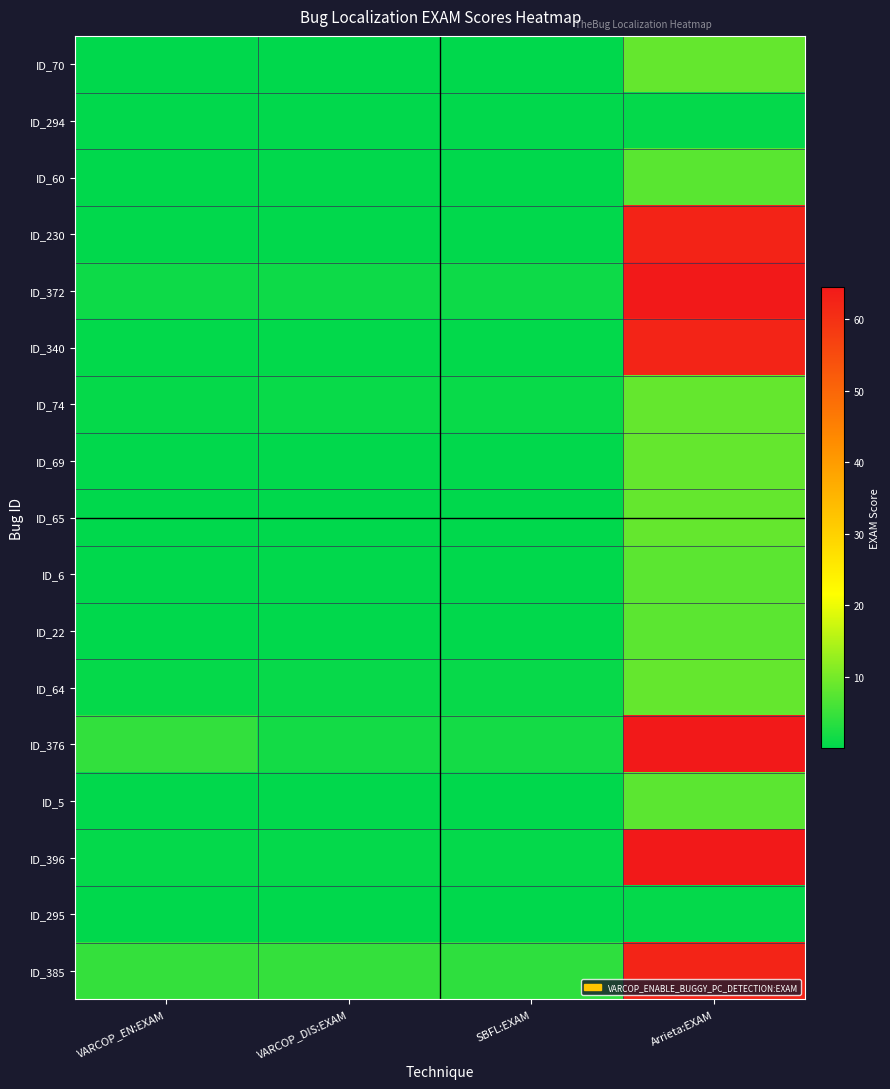

Reading left to right, list all the values displayed in this chart.

ID_70: VARCOP_EN:EXAM=0.1	VARCOP_DIS:EXAM=0.1	SBFL:EXAM=0.1	Arrieta:EXAM=8.6
ID_294: VARCOP_EN:EXAM=0.2	VARCOP_DIS:EXAM=0.2	SBFL:EXAM=0.2	Arrieta:EXAM=0.4
ID_60: VARCOP_EN:EXAM=0.1	VARCOP_DIS:EXAM=0.2	SBFL:EXAM=0.1	Arrieta:EXAM=7.7
ID_230: VARCOP_EN:EXAM=0.2	VARCOP_DIS:EXAM=0.2	SBFL:EXAM=0.2	Arrieta:EXAM=62.6
ID_372: VARCOP_EN:EXAM=1.3	VARCOP_DIS:EXAM=1.3	SBFL:EXAM=1.3	Arrieta:EXAM=64.5
ID_340: VARCOP_EN:EXAM=0.3	VARCOP_DIS:EXAM=0.3	SBFL:EXAM=0.3	Arrieta:EXAM=62.5
ID_74: VARCOP_EN:EXAM=0.6	VARCOP_DIS:EXAM=0.8	SBFL:EXAM=0.8	Arrieta:EXAM=8.6
ID_69: VARCOP_EN:EXAM=0.2	VARCOP_DIS:EXAM=0.3	SBFL:EXAM=0.3	Arrieta:EXAM=8.6
ID_65: VARCOP_EN:EXAM=0.1	VARCOP_DIS:EXAM=0.1	SBFL:EXAM=0.1	Arrieta:EXAM=8.6
ID_6: VARCOP_EN:EXAM=0.1	VARCOP_DIS:EXAM=0.2	SBFL:EXAM=0.1	Arrieta:EXAM=7.7
ID_22: VARCOP_EN:EXAM=0.1	VARCOP_DIS:EXAM=0.2	SBFL:EXAM=0.2	Arrieta:EXAM=7.8
ID_64: VARCOP_EN:EXAM=0.6	VARCOP_DIS:EXAM=0.8	SBFL:EXAM=0.8	Arrieta:EXAM=8.6
ID_376: VARCOP_EN:EXAM=4.4	VARCOP_DIS:EXAM=1.8	SBFL:EXAM=1.8	Arrieta:EXAM=64.5
ID_5: VARCOP_EN:EXAM=0.2	VARCOP_DIS:EXAM=0.2	SBFL:EXAM=0.1	Arrieta:EXAM=7.7
ID_396: VARCOP_EN:EXAM=0.5	VARCOP_DIS:EXAM=0.5	SBFL:EXAM=0.5	Arrieta:EXAM=64.5
ID_295: VARCOP_EN:EXAM=0.0	VARCOP_DIS:EXAM=0.0	SBFL:EXAM=0.0	Arrieta:EXAM=0.4
ID_385: VARCOP_EN:EXAM=4.5	VARCOP_DIS:EXAM=4.5	SBFL:EXAM=4.0	Arrieta:EXAM=62.5